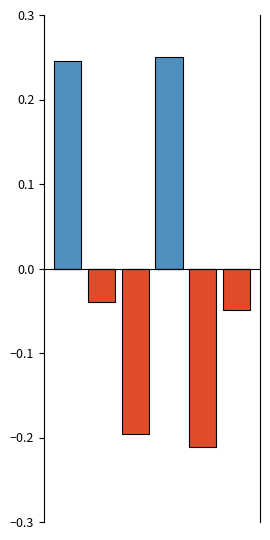

Is the value of col_1_pos at 0 greater than the value of col_1_neg at 0?

Yes